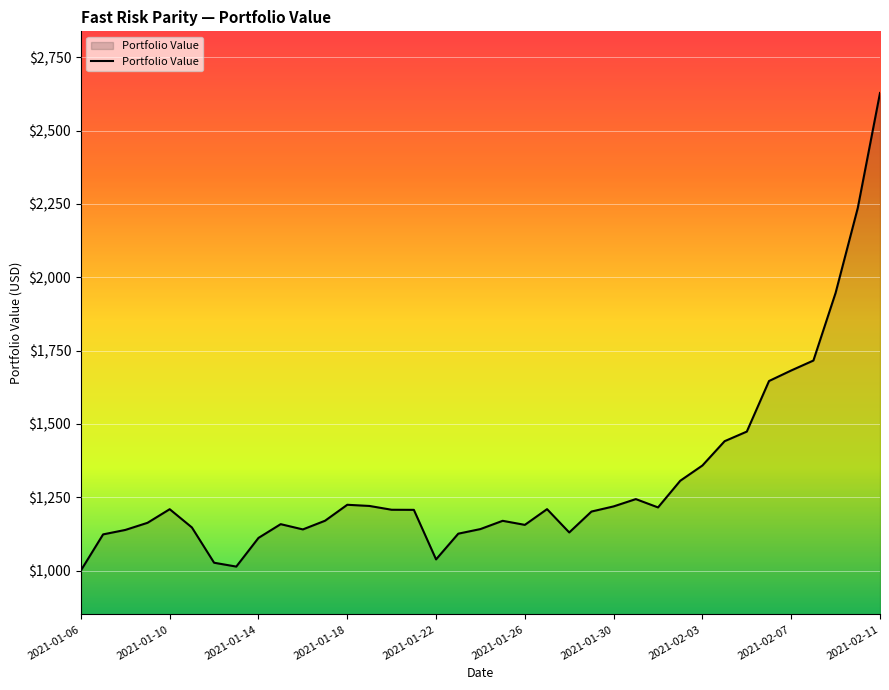

What is the difference between the maximum and minimum values?

1628.3